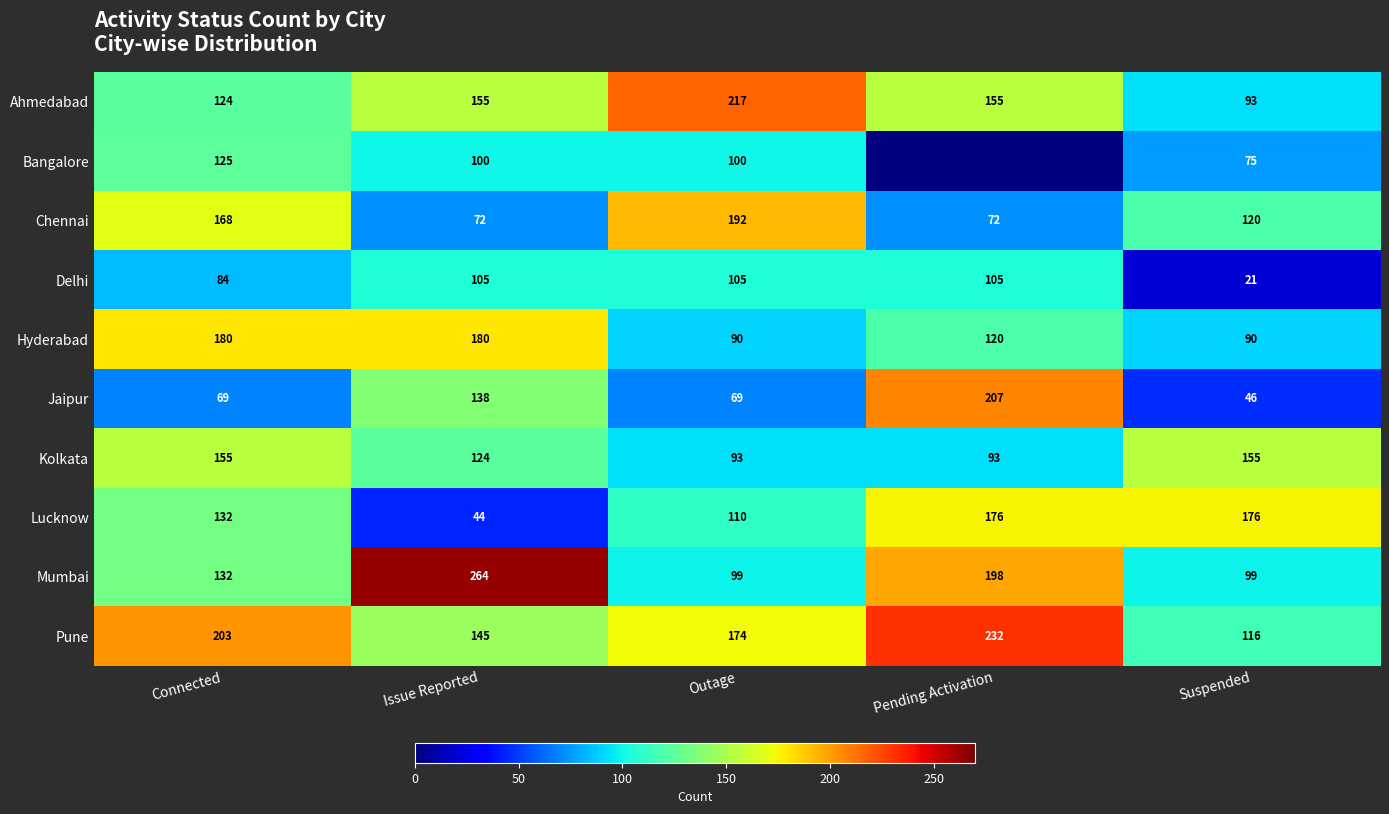

Rank the series at Outage from highest to lowest value.

Ahmedabad, Chennai, Pune, Lucknow, Delhi, Bangalore, Mumbai, Kolkata, Hyderabad, Jaipur